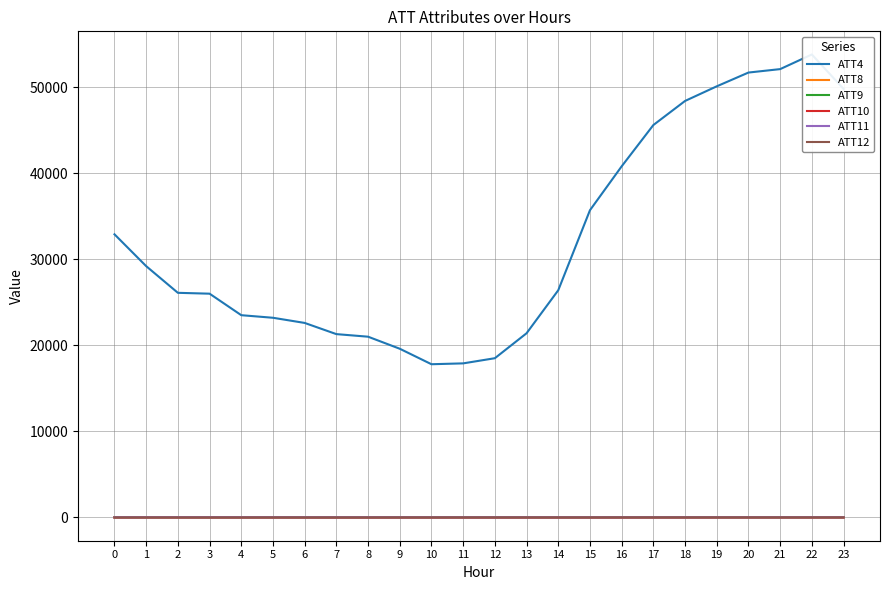

What is the sum of all ATT10 values?

-404.6